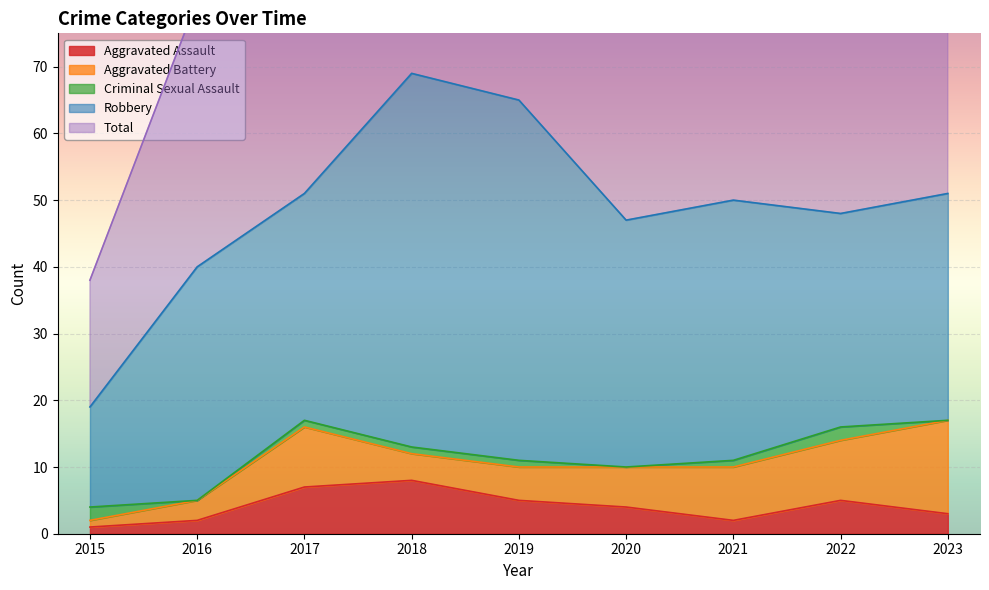

Which series has the largest range (max minus min)?

Total